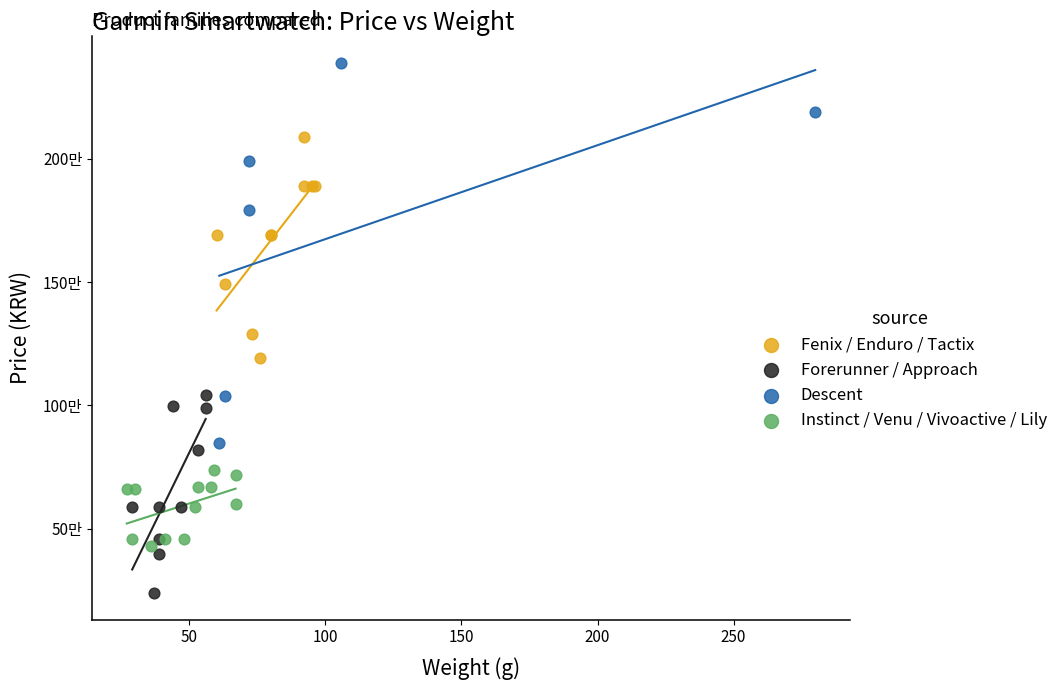

Which series contains the lowest Y value?

Forerunner / Approach